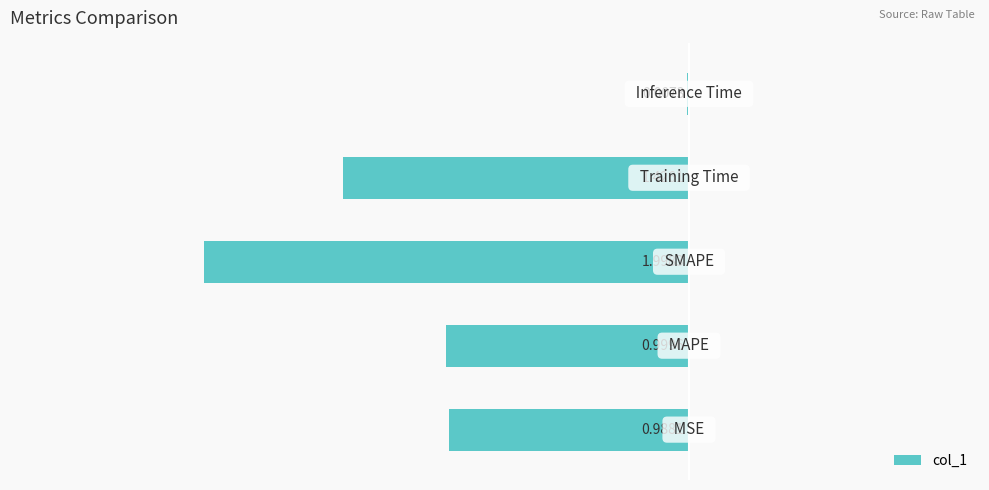

List the labels in order of value, smallest first.

2, 3, 1, 0, 4